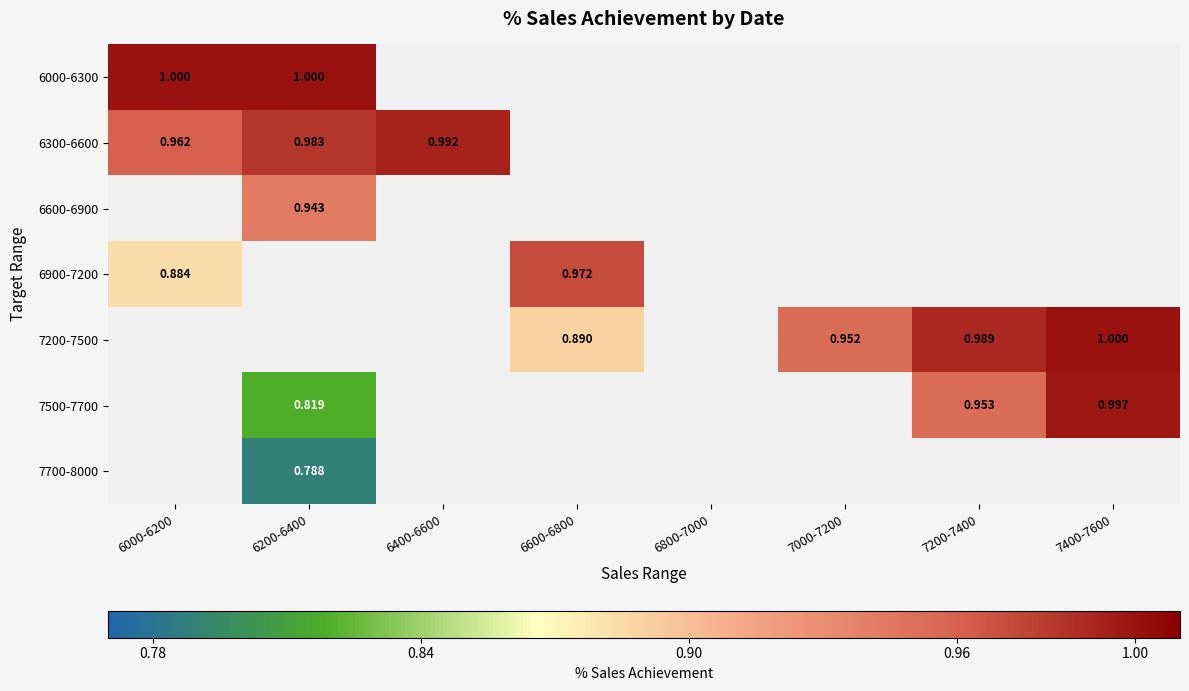

How many series are shown in this chart?

7